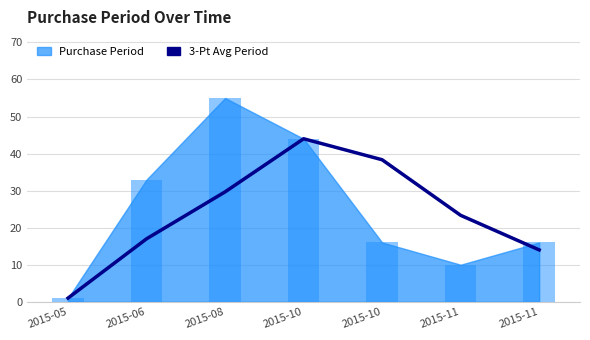

The value at 2015-10 is 12.5. True or false?

False